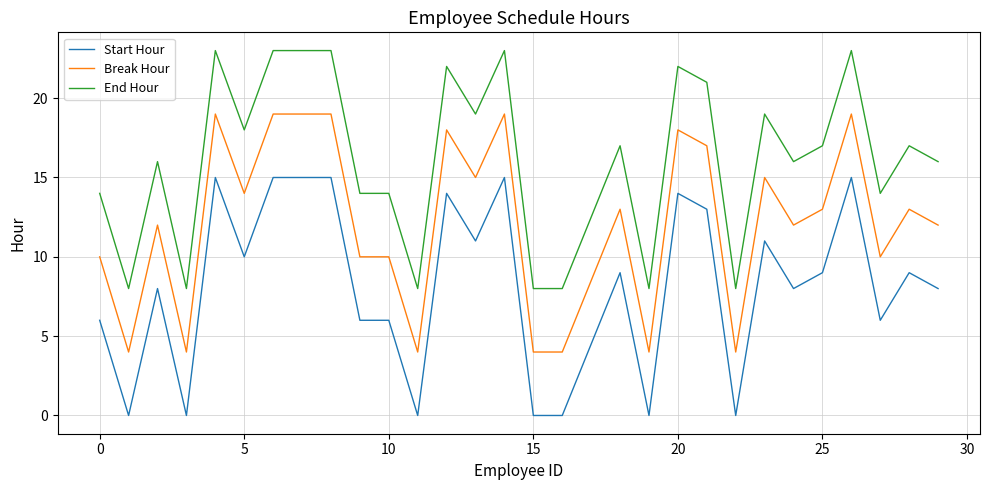

True or false: Start Hour and Break Hour intersect in this chart.

False